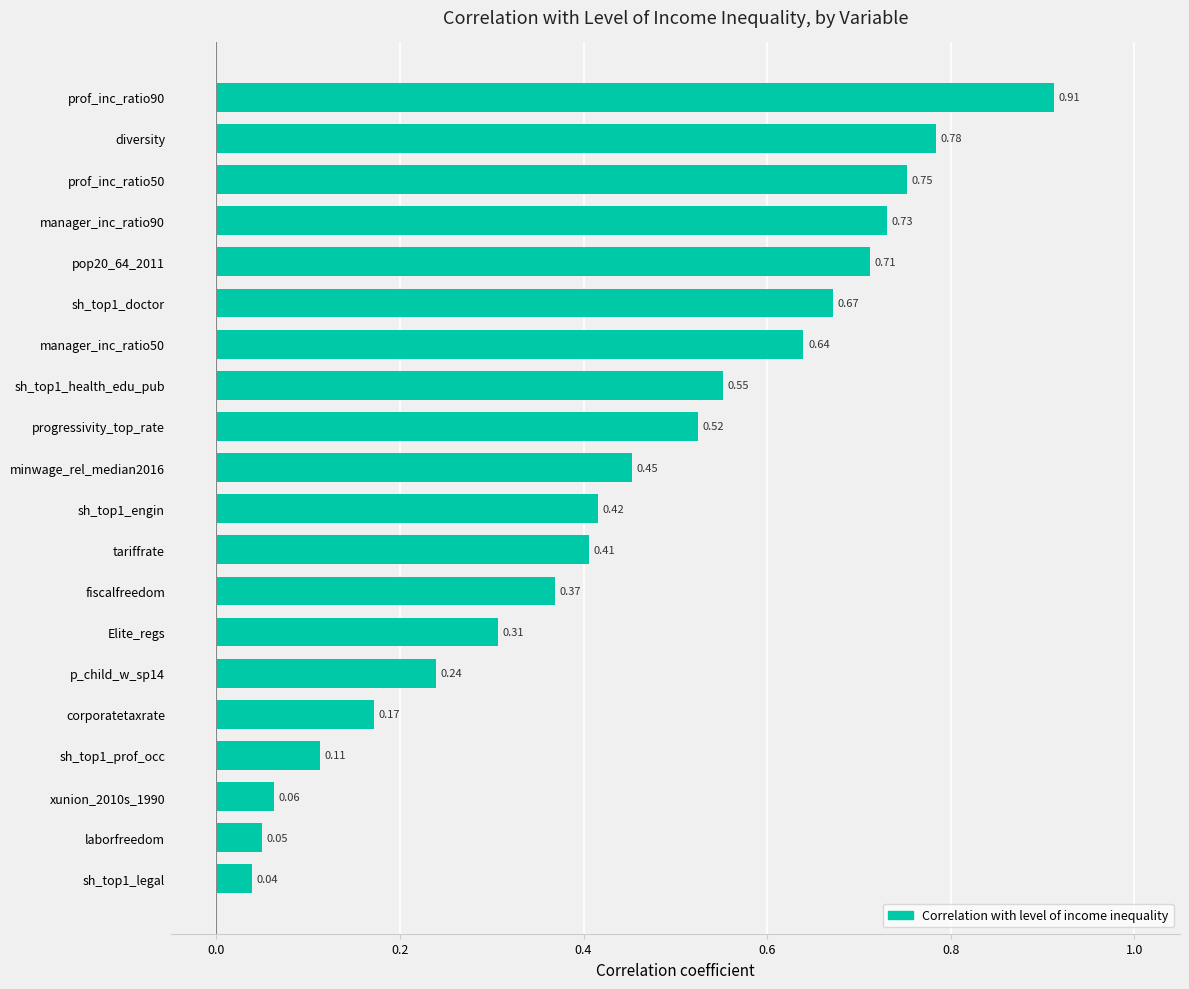

At which category does the chart reach its minimum across all series?

sh_top1_legal